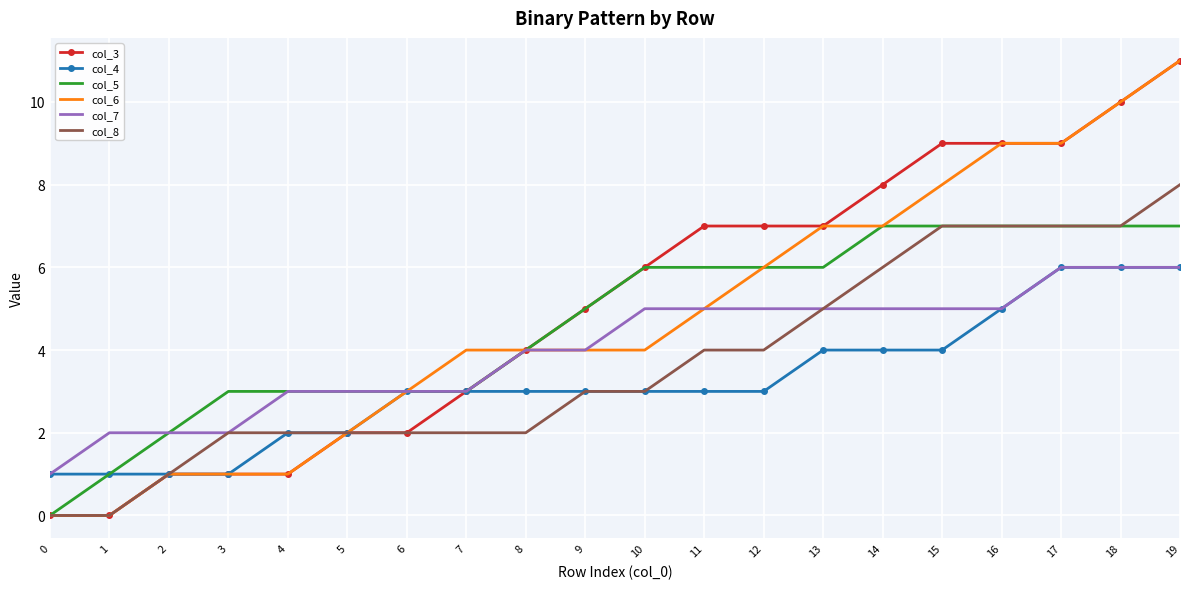

Between 1 and 11, which series saw the biggest shift?

col_3